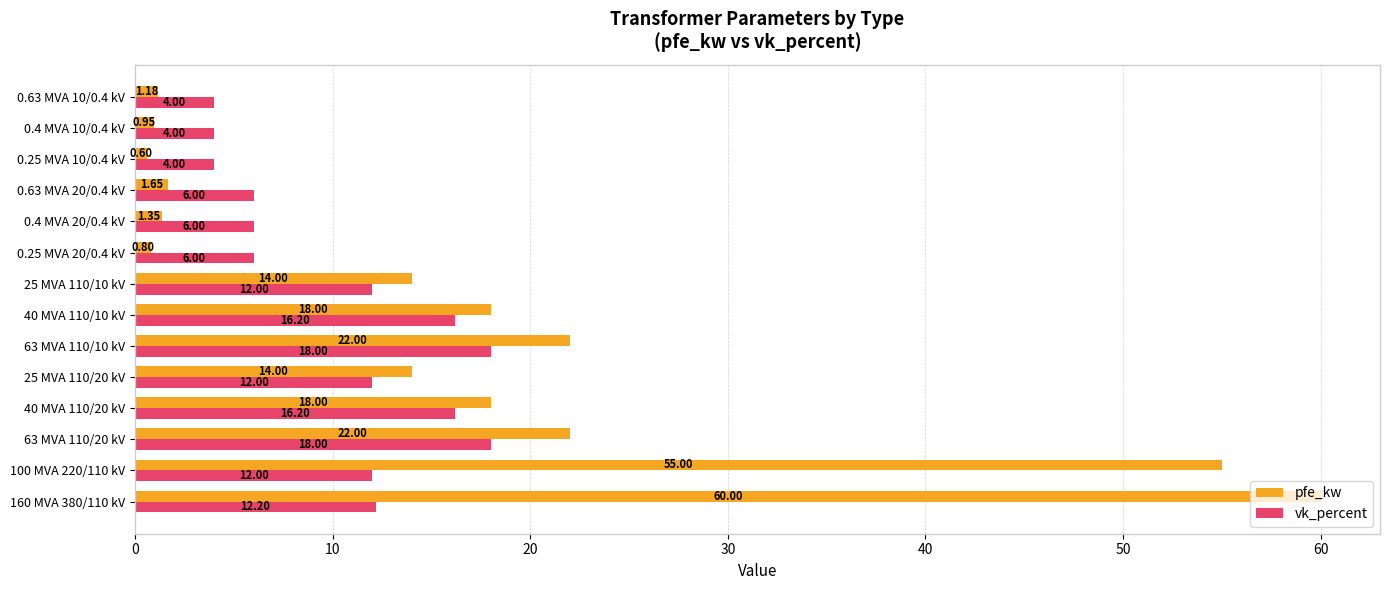

Rank the series by their maximum value, from lowest to highest.

vk_percent, pfe_kw